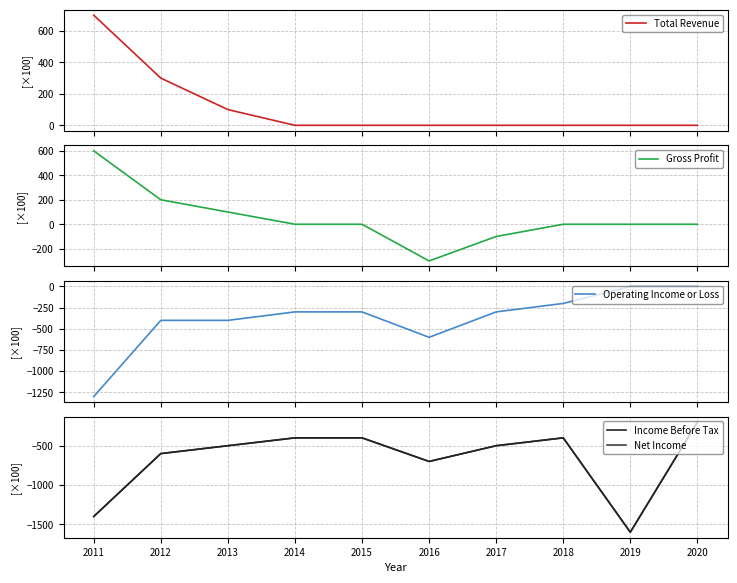

What is the sum of the Income Before Tax values at 2014 and 2015?

-800